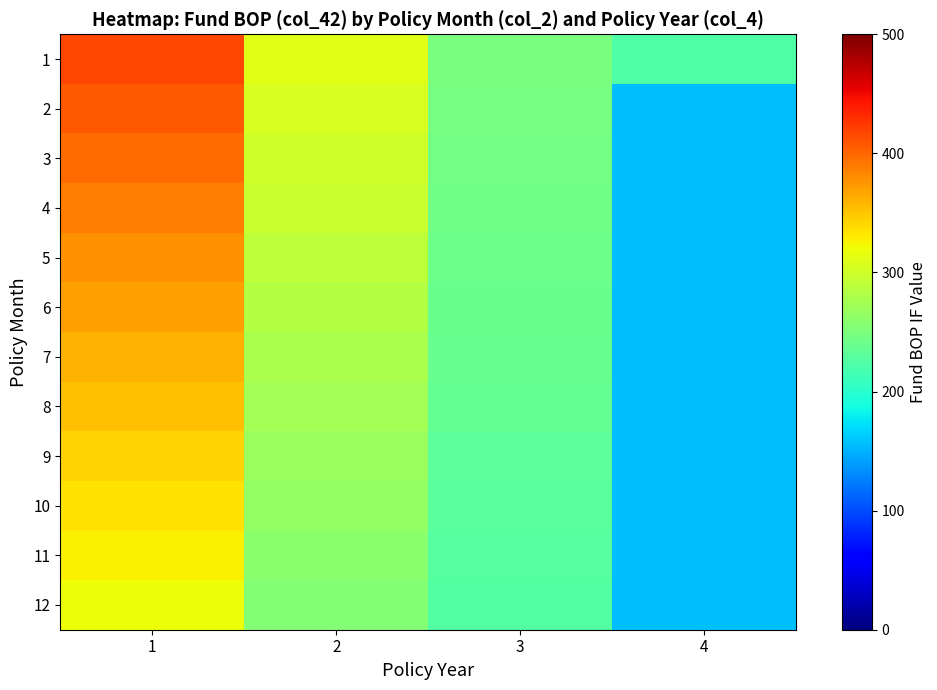

Between 2 and 4, which is larger?

2